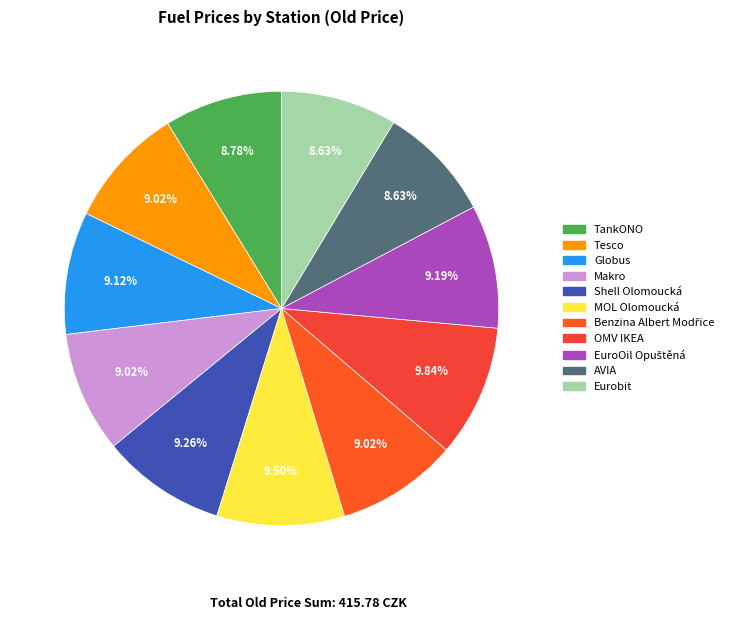

How many segments does this pie chart have?

11